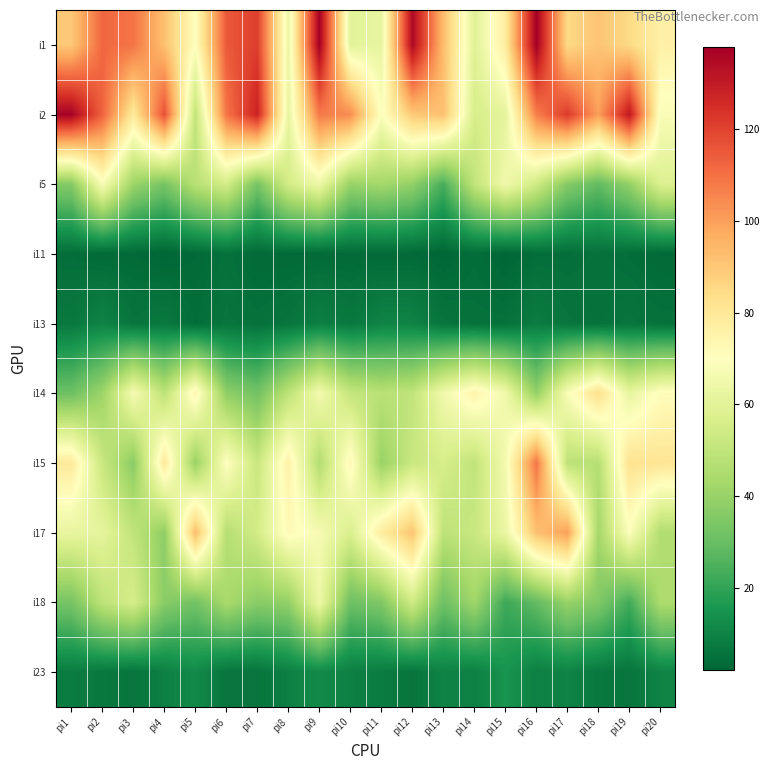

Reading left to right, transcribe all the data shown in this chart.

i1: pi1=90	pi2=112	pi3=109	pi4=92	pi5=70	pi6=115	pi7=121	pi8=63	pi9=138	pi10=60	pi11=62	pi12=135	pi13=93	pi14=59	pi15=78	pi16=138	pi17=85	pi18=91	pi19=85	pi20=76
i2: pi1=137	pi2=113	pi3=79	pi4=117	pi5=50	pi6=109	pi7=128	pi8=62	pi9=108	pi10=104	pi11=69	pi12=90	pi13=92	pi14=56	pi15=61	pi16=107	pi17=122	pi18=100	pi19=131	pi20=68
i5: pi1=36	pi2=68	pi3=41	pi4=33	pi5=48	pi6=55	pi7=33	pi8=55	pi9=64	pi10=40	pi11=43	pi12=39	pi13=24	pi14=50	pi15=65	pi16=54	pi17=36	pi18=29	pi19=39	pi20=58
i11: pi1=4	pi2=3	pi3=3	pi4=2	pi5=3	pi6=5	pi7=3	pi8=3	pi9=3	pi10=3	pi11=3	pi12=3	pi13=2	pi14=4	pi15=2	pi16=4	pi17=4	pi18=5	pi19=4	pi20=3
i13: pi1=7	pi2=10	pi3=6	pi4=7	pi5=4	pi6=6	pi7=5	pi8=6	pi9=9	pi10=7	pi11=10	pi12=10	pi13=6	pi14=5	pi15=5	pi16=8	pi17=6	pi18=5	pi19=6	pi20=5
i14: pi1=31	pi2=41	pi3=67	pi4=49	pi5=74	pi6=38	pi7=32	pi8=49	pi9=66	pi10=51	pi11=48	pi12=50	pi13=65	pi14=75	pi15=65	pi16=39	pi17=68	pi18=83	pi19=62	pi20=71
i15: pi1=79	pi2=52	pi3=37	pi4=79	pi5=40	pi6=70	pi7=52	pi8=76	pi9=46	pi10=73	pi11=40	pi12=52	pi13=56	pi14=50	pi15=66	pi16=109	pi17=49	pi18=47	pi19=82	pi20=81
i17: pi1=62	pi2=61	pi3=50	pi4=38	pi5=93	pi6=47	pi7=55	pi8=72	pi9=67	pi10=57	pi11=78	pi12=91	pi13=49	pi14=52	pi15=63	pi16=92	pi17=100	pi18=43	pi19=69	pi20=46
i18: pi1=33	pi2=49	pi3=56	pi4=37	pi5=32	pi6=44	pi7=37	pi8=39	pi9=64	pi10=31	pi11=35	pi12=54	pi13=31	pi14=42	pi15=22	pi16=29	pi17=40	pi18=35	pi19=23	pi20=45
i23: pi1=8	pi2=7	pi3=6	pi4=9	pi5=12	pi6=6	pi7=6	pi8=9	pi9=12	pi10=9	pi11=8	pi12=6	pi13=10	pi14=9	pi15=15	pi16=9	pi17=10	pi18=7	pi19=6	pi20=10